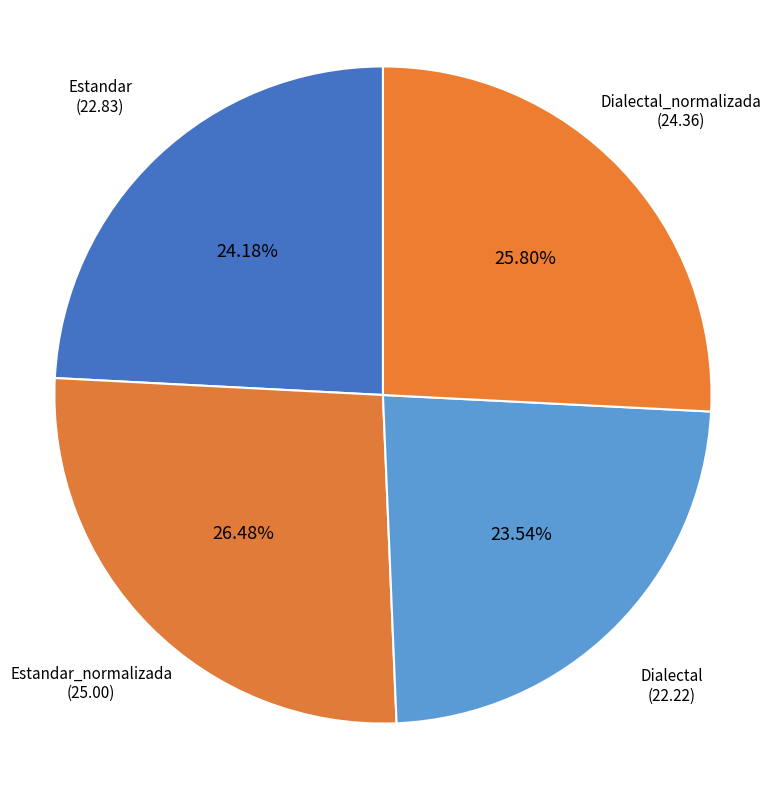

How many slices are in this pie chart?

4